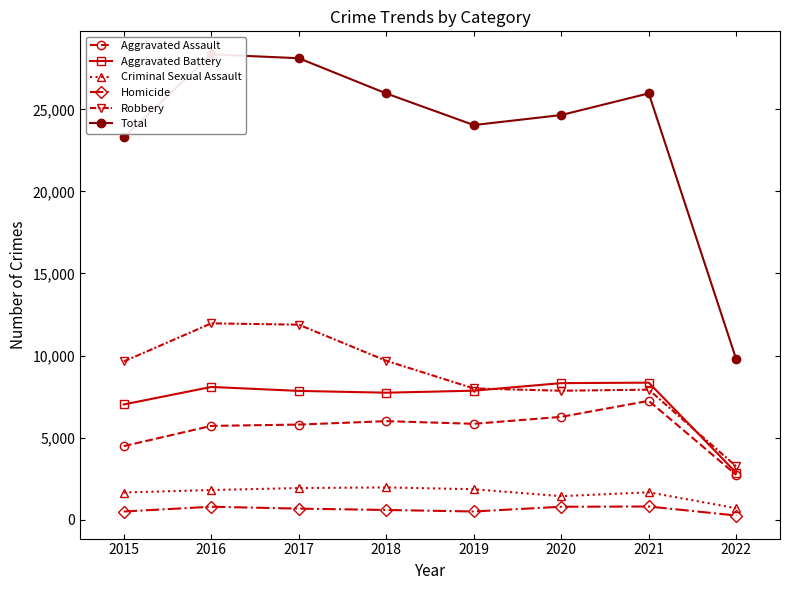

At which category is the sum across all series the highest?

2016